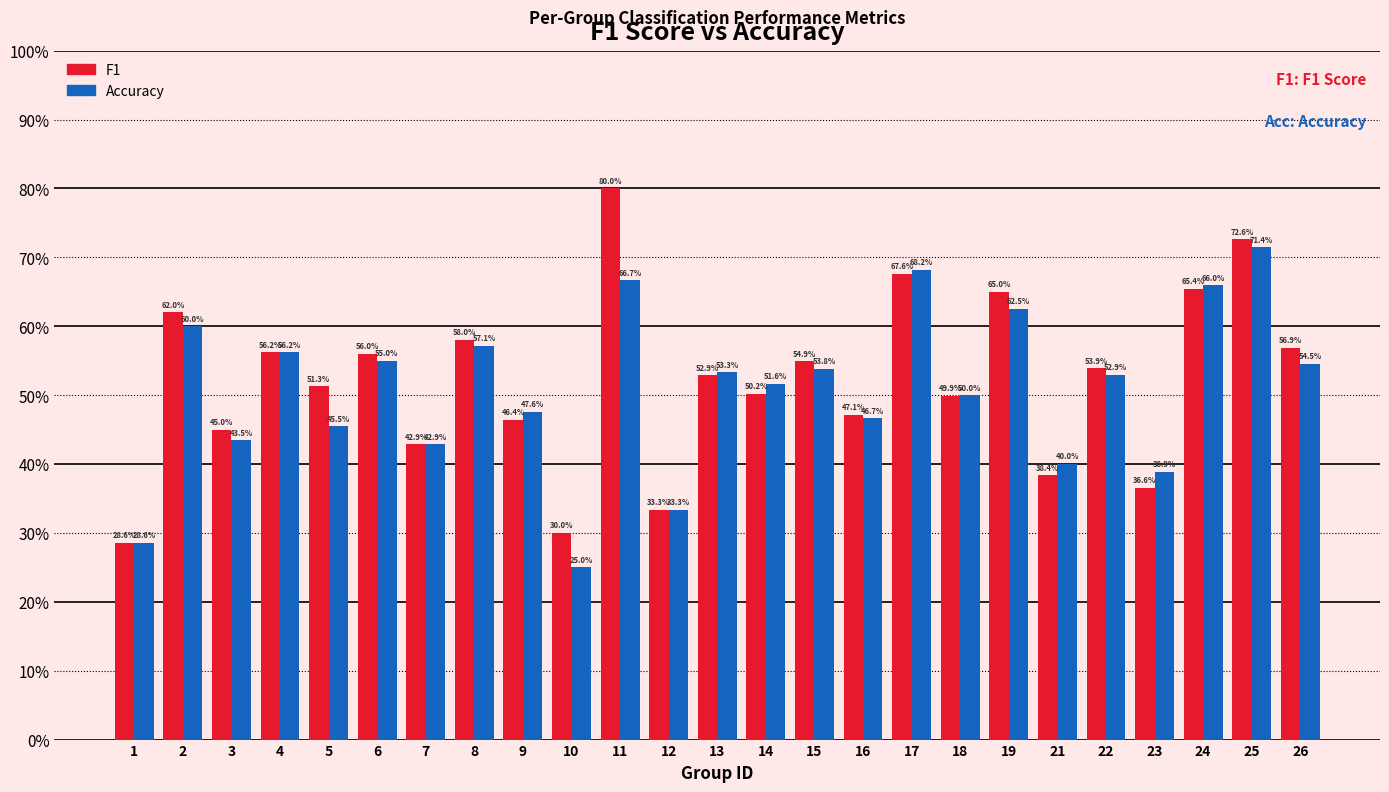

Which series has the largest range (max minus min)?

F1